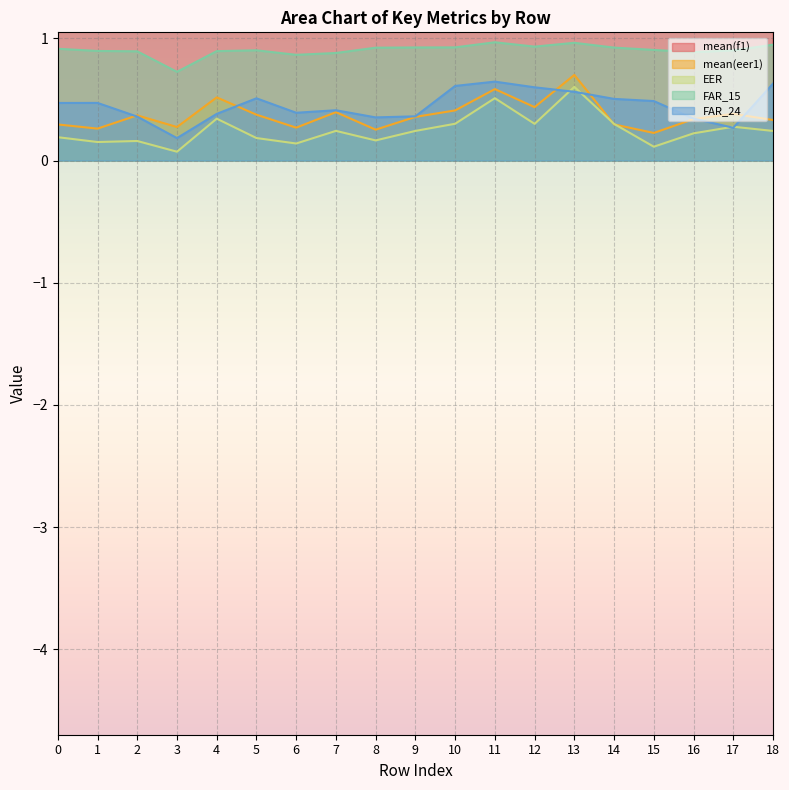

True or false: FAR_15 and FAR_24 intersect in this chart.

False